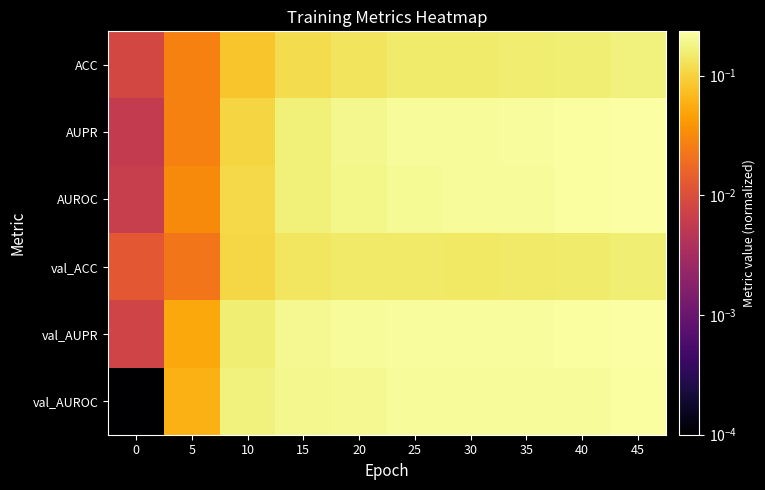

What is the total value across all series at 40?

1.2